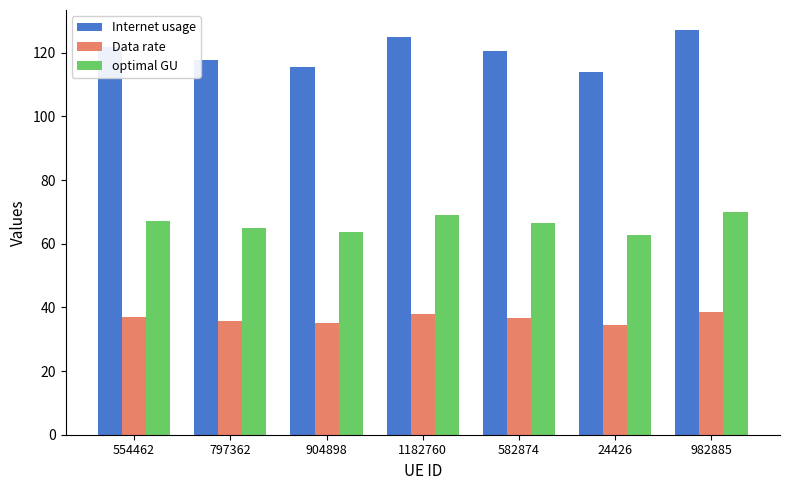

Count the number of categories in the chart.

7